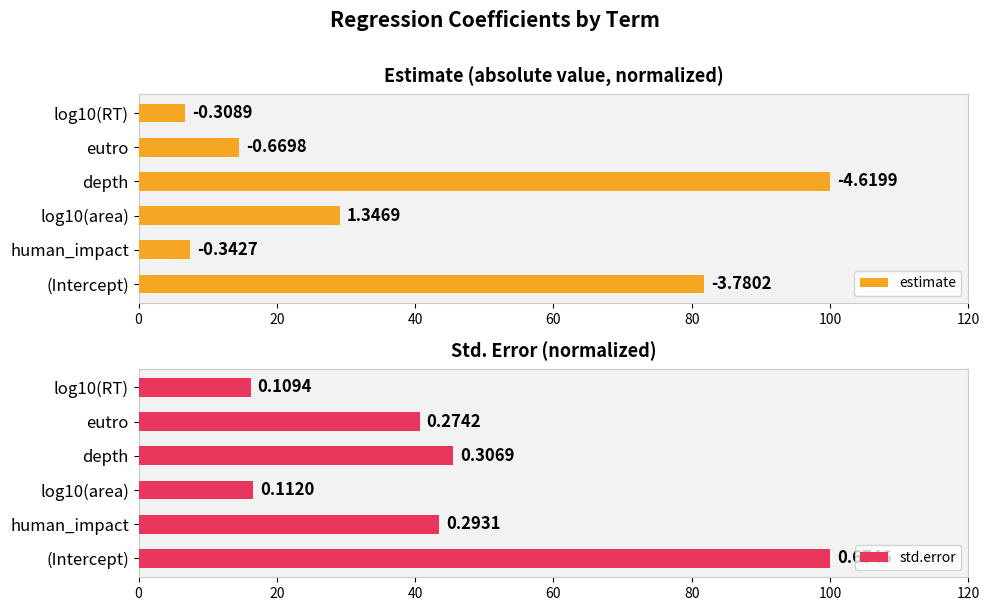

Which series changed the most between (Intercept) and eutro?

estimate